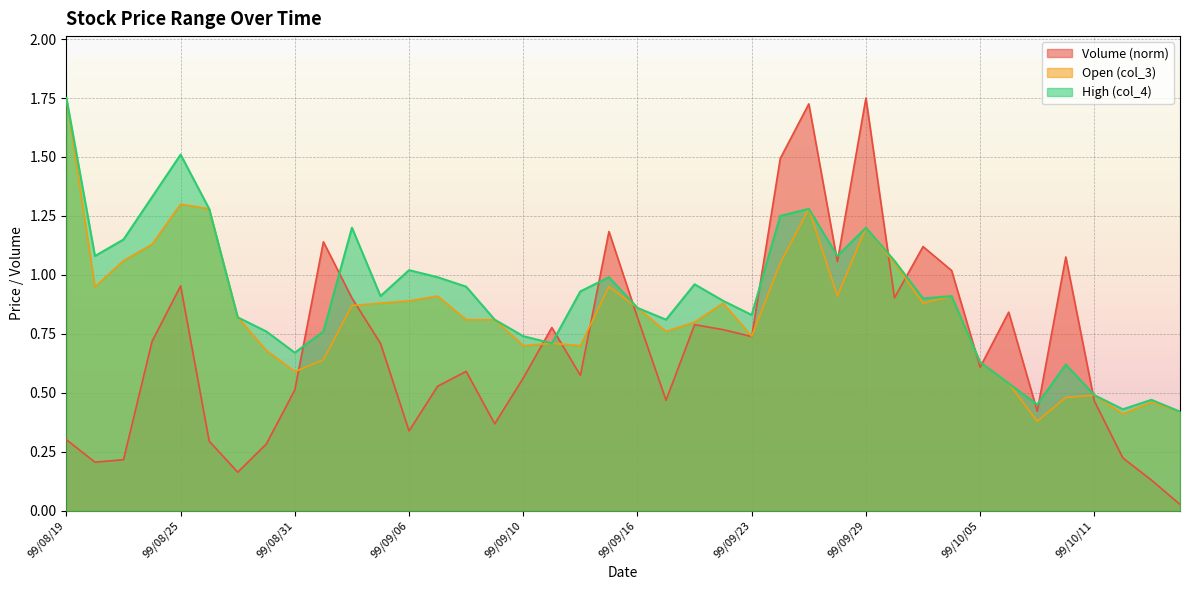

What is the difference between the highest and lowest values at 99/09/17?

0.3